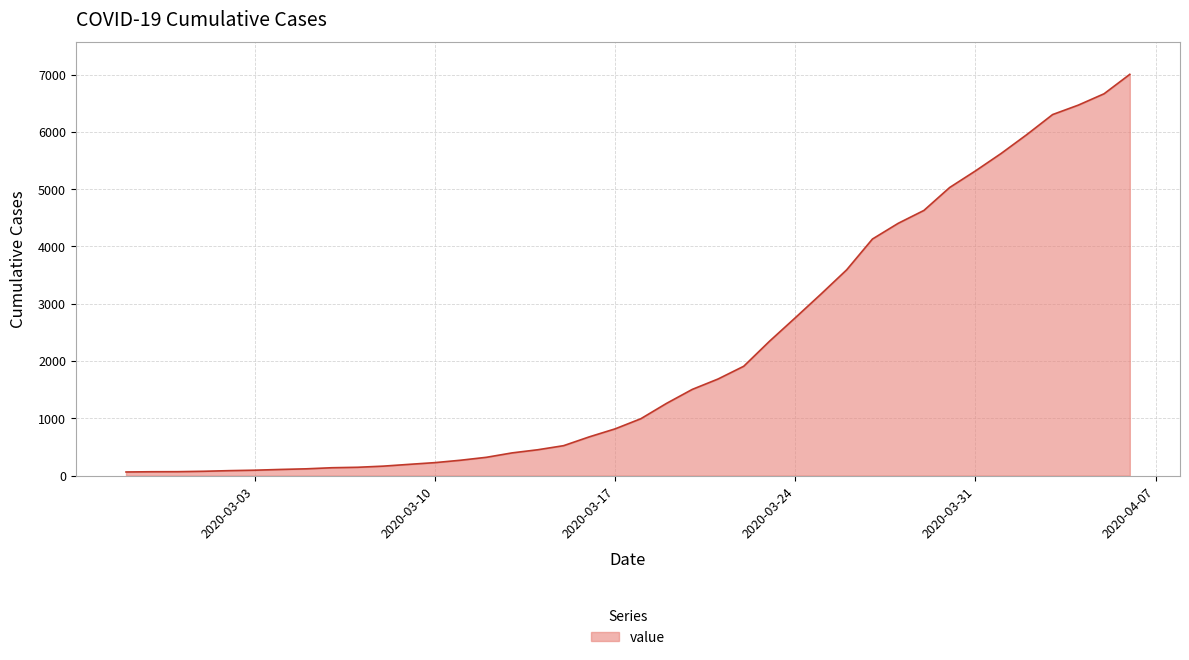

What is the maximum value shown in the chart?

7003